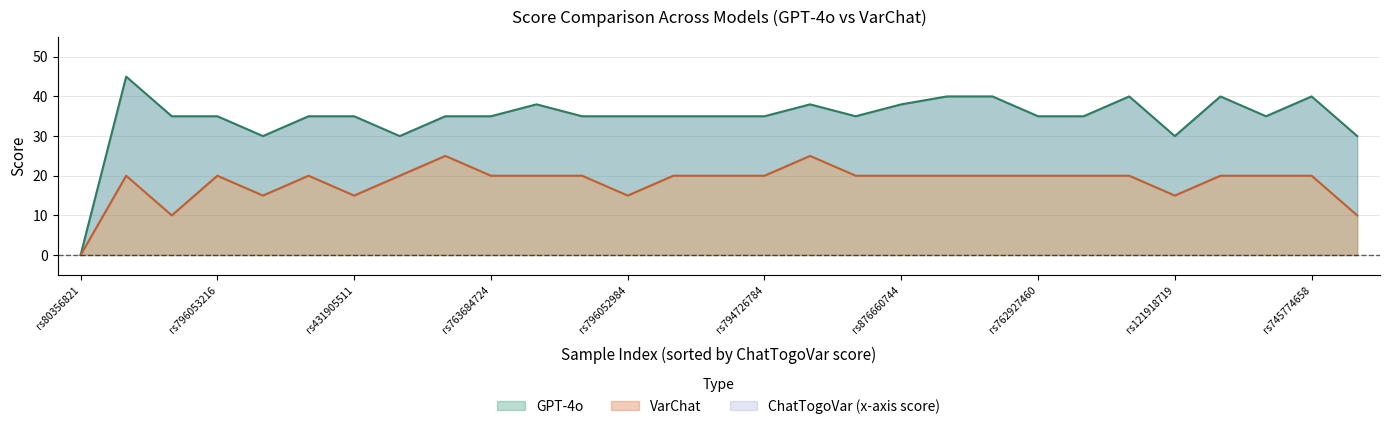

At which category does GPT-4o reach its first local valley?

rs80356821